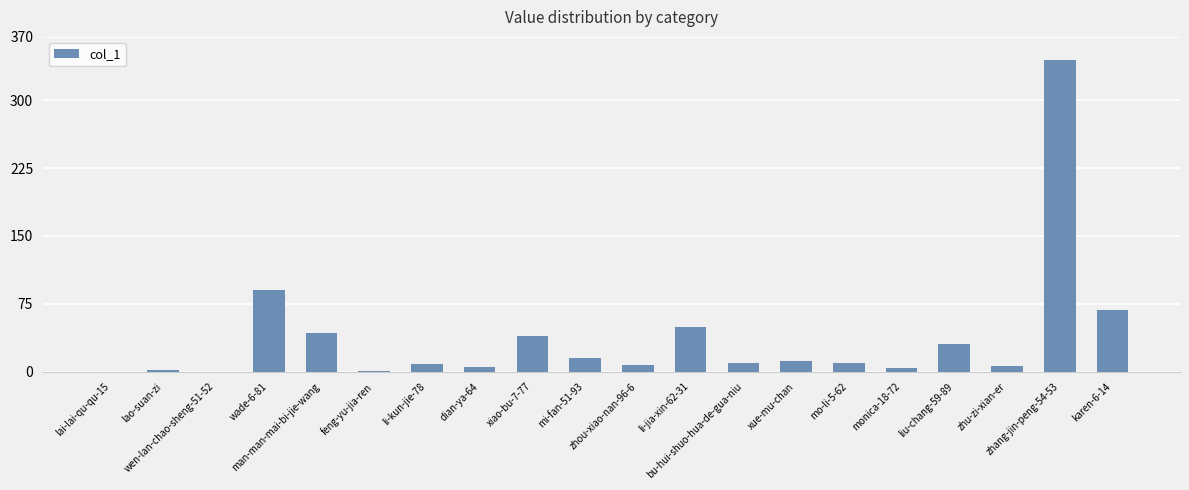

The value at mi-fan-51-93 is 15. True or false?

True